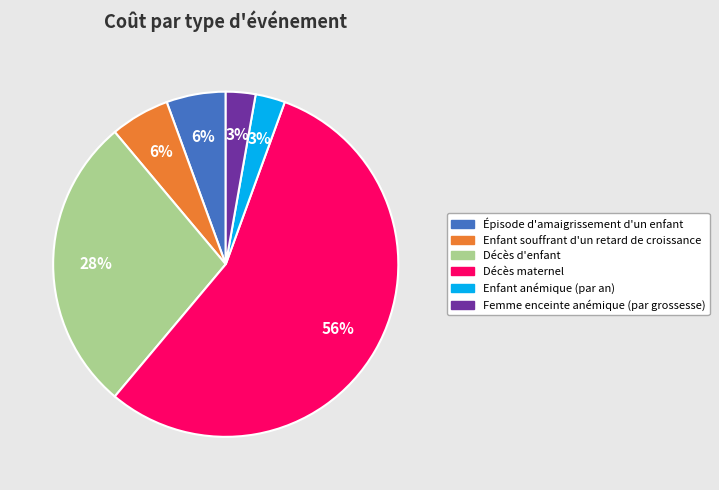

To the nearest percent, what portion does Femme enceinte anémique (par grossesse) represent?

3%